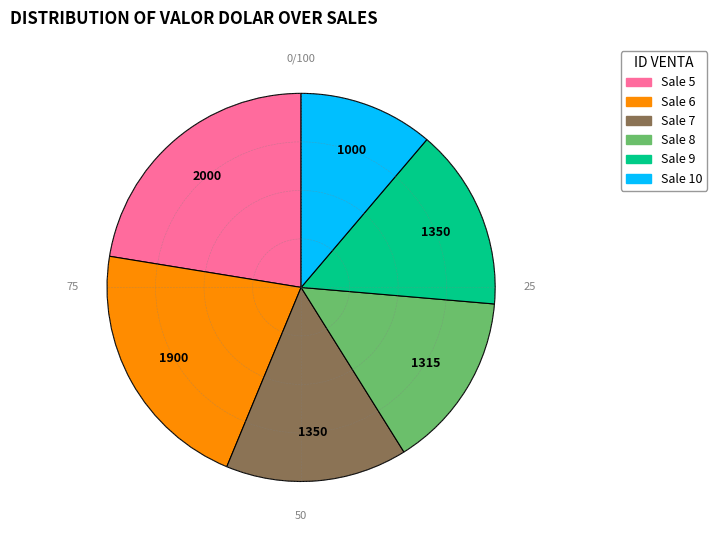

Is there any slice that represents more than half of the pie?

No